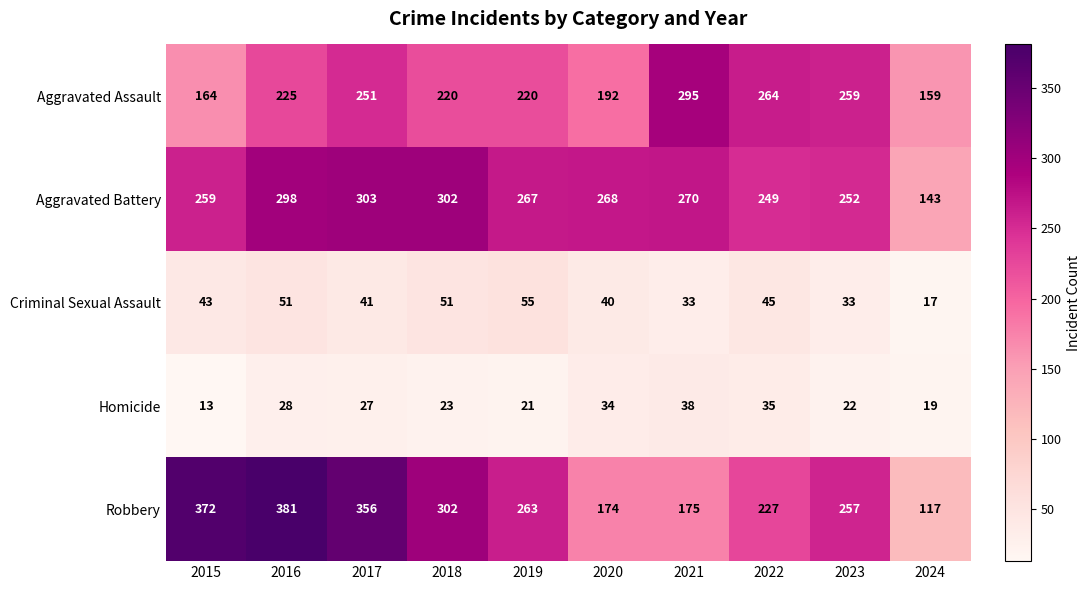

At which category is the sum across all series the highest?

2016